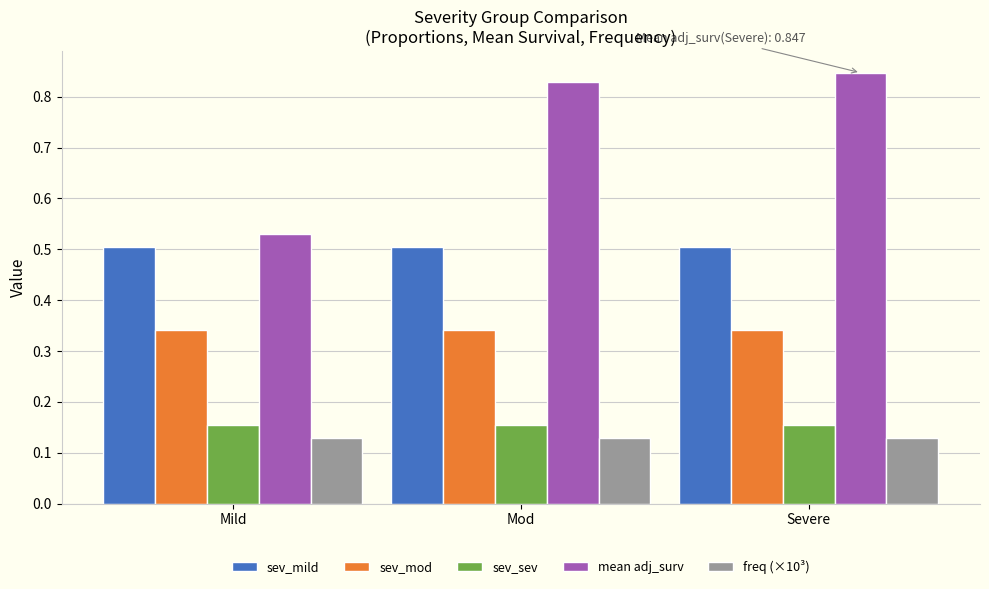

At which label does mean adj_surv reach its peak?

Severe